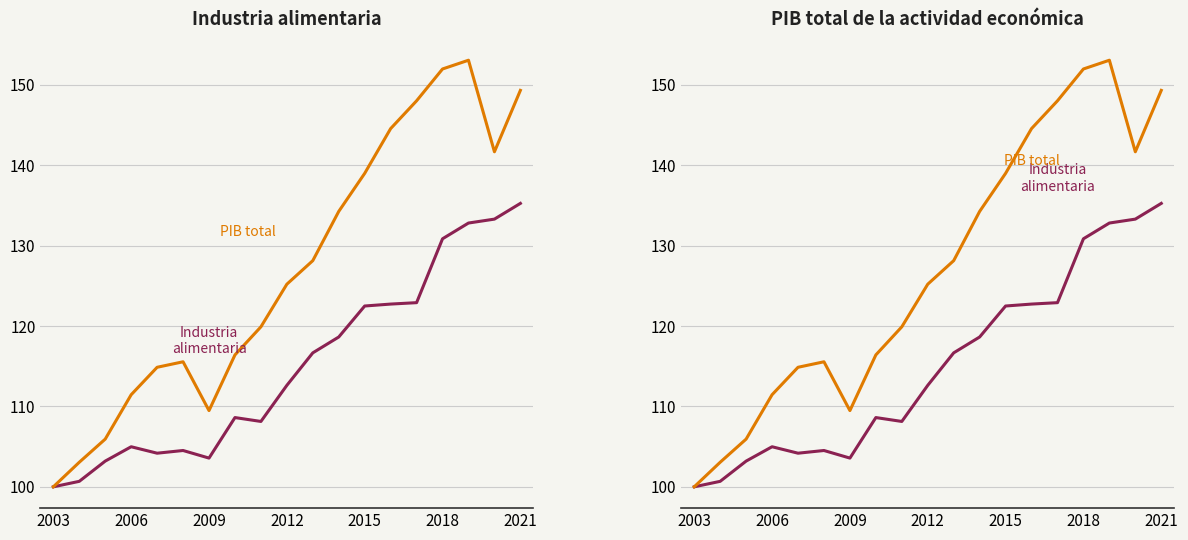

How many data points in Industria alimentaria are less than 112?

9